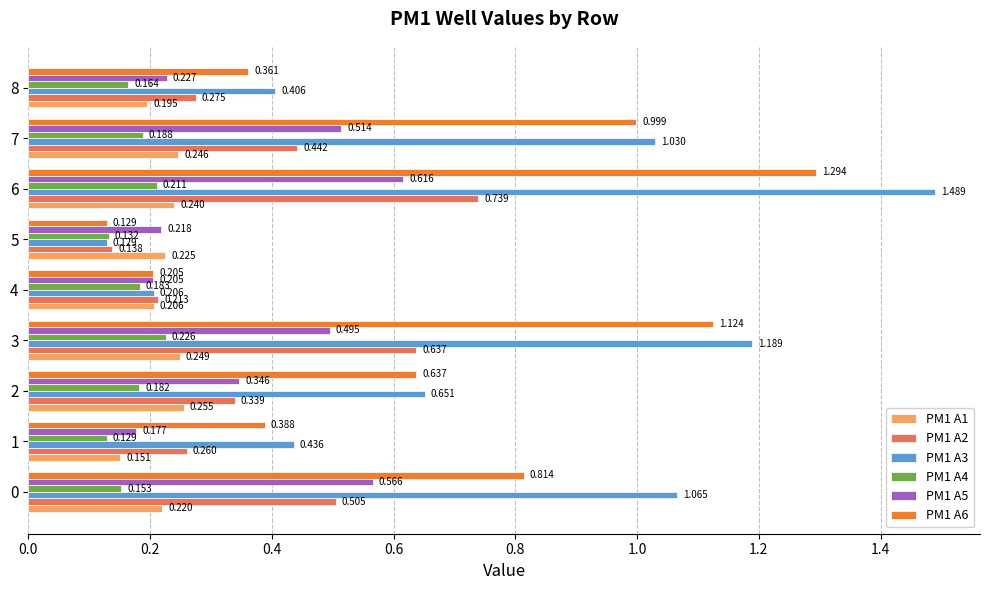

Is the value of PM1 A3 at 0 greater than the value of PM1 A2 at 0?

Yes